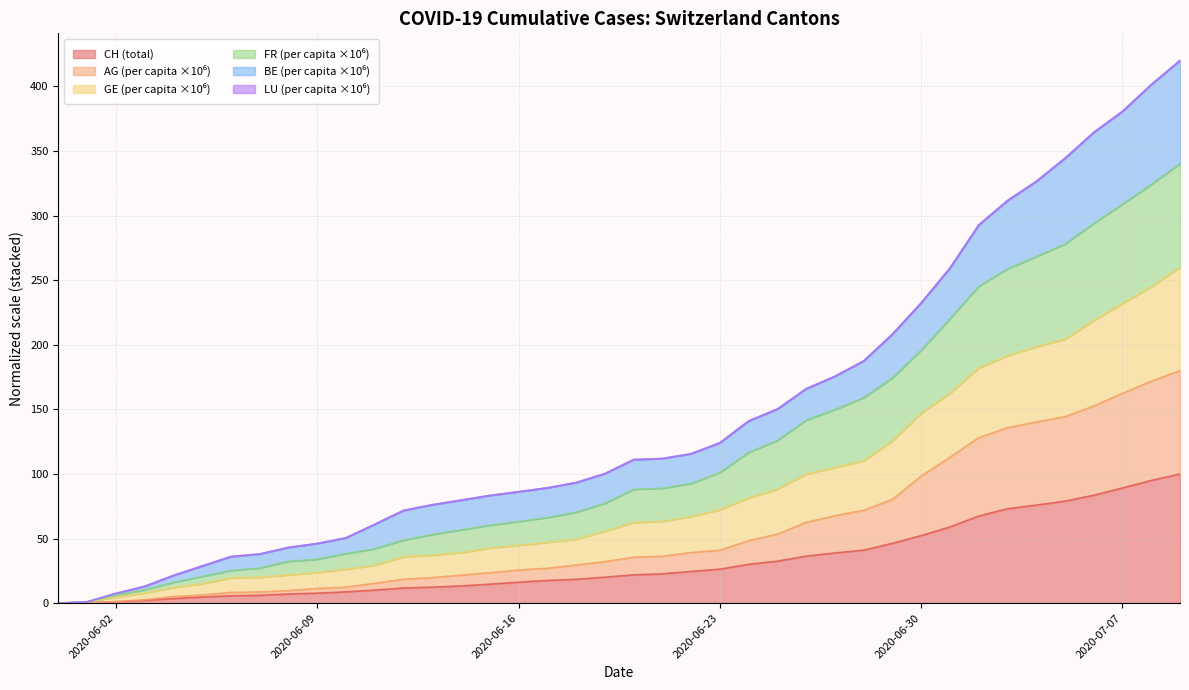

What is the sum of all GE_pc values?

4719.0